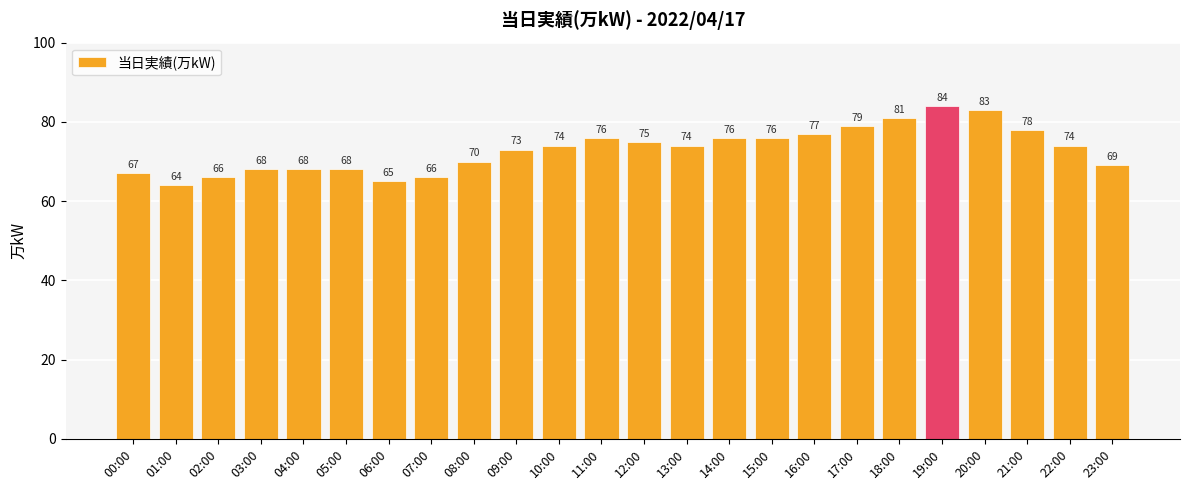

What is the smallest value displayed?

64